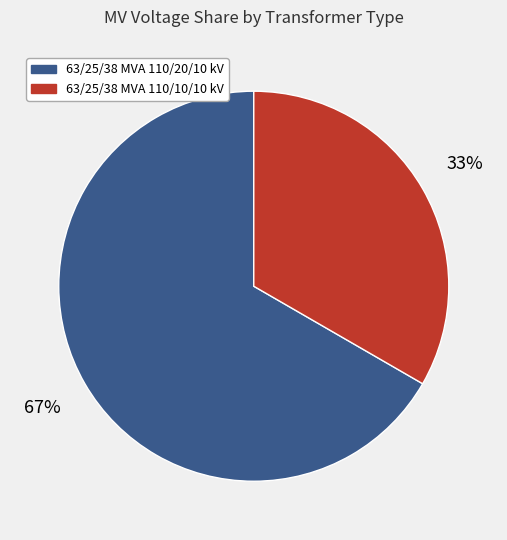

What is the largest slice in the pie chart?

63/25/38 MVA 110/20/10 kV